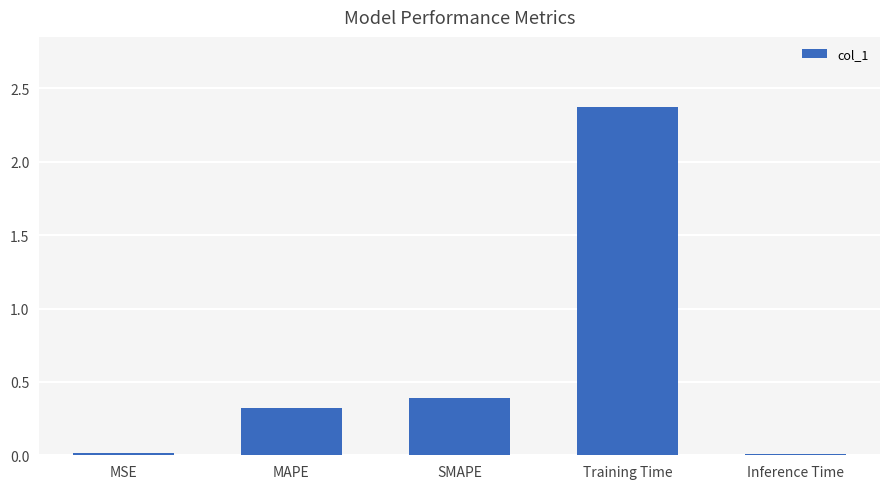

What position from the right is MSE?

5